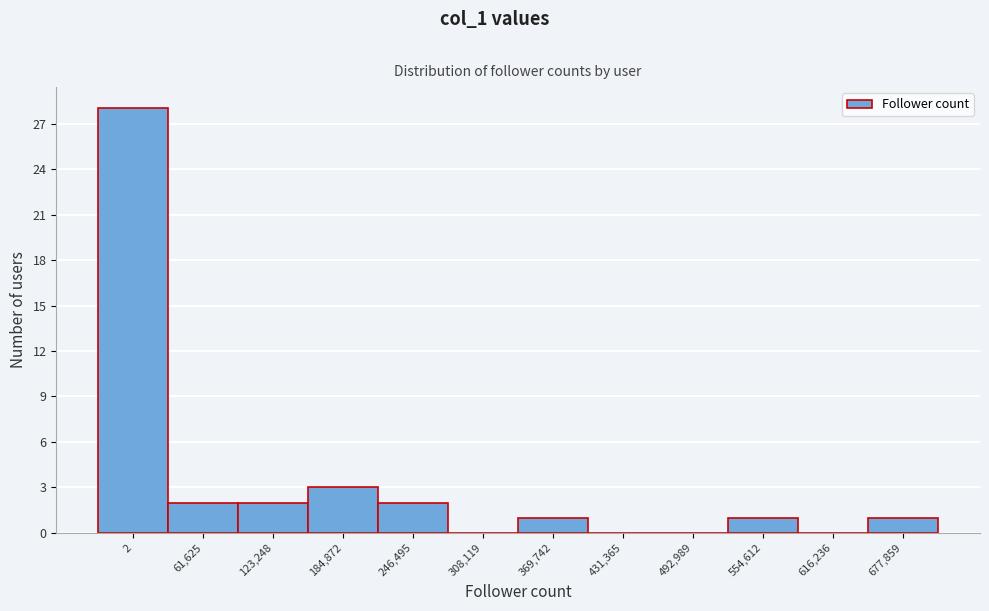

What is the sum of all values?

40